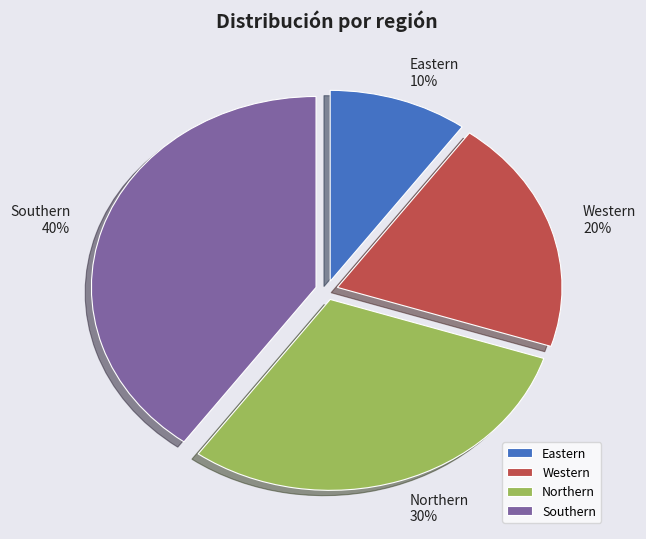

Which category has the smallest portion of the pie?

Eastern